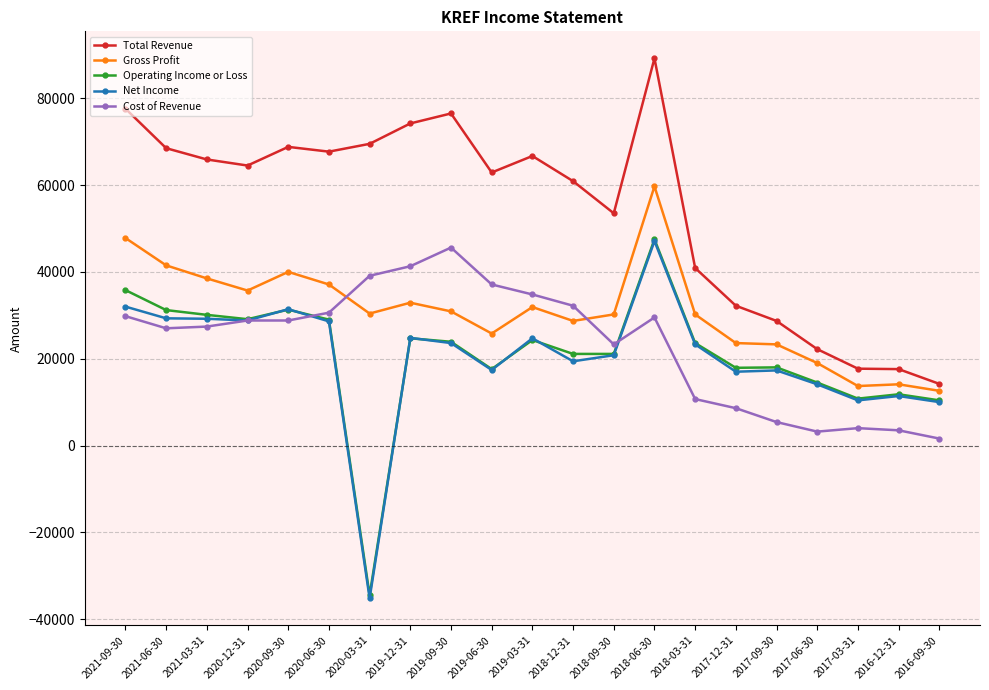

The value of Total Revenue at 2020-12-31 is 100438. True or false?

False